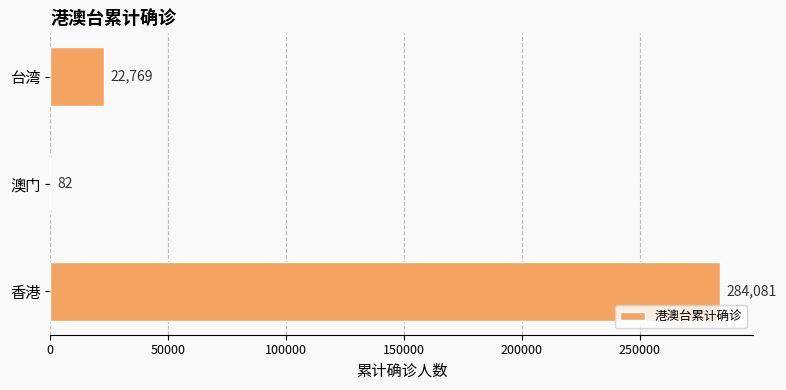

What is the sum of all values?

306932